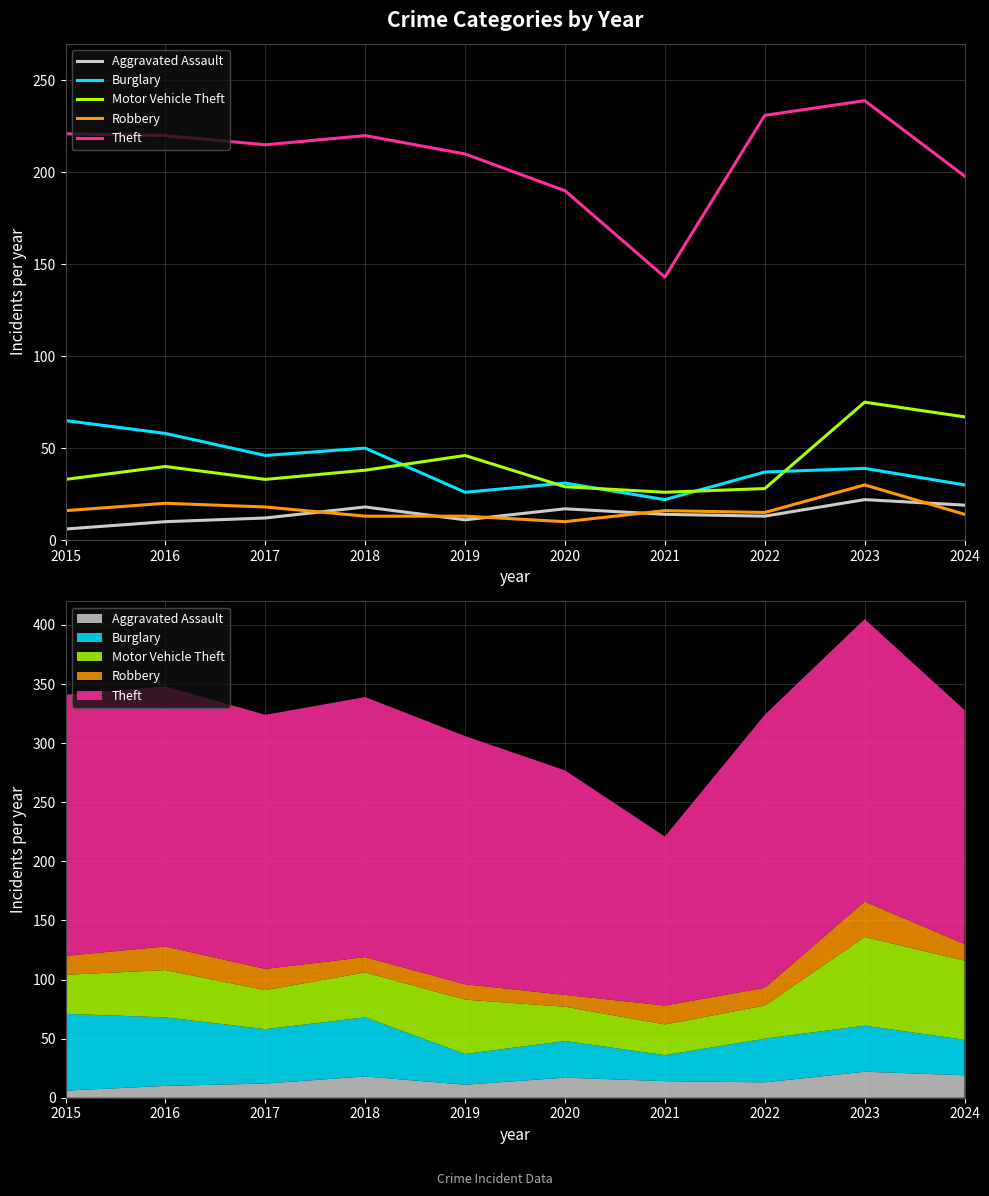

True or false: Burglary has a value of 58 at 2016.

True